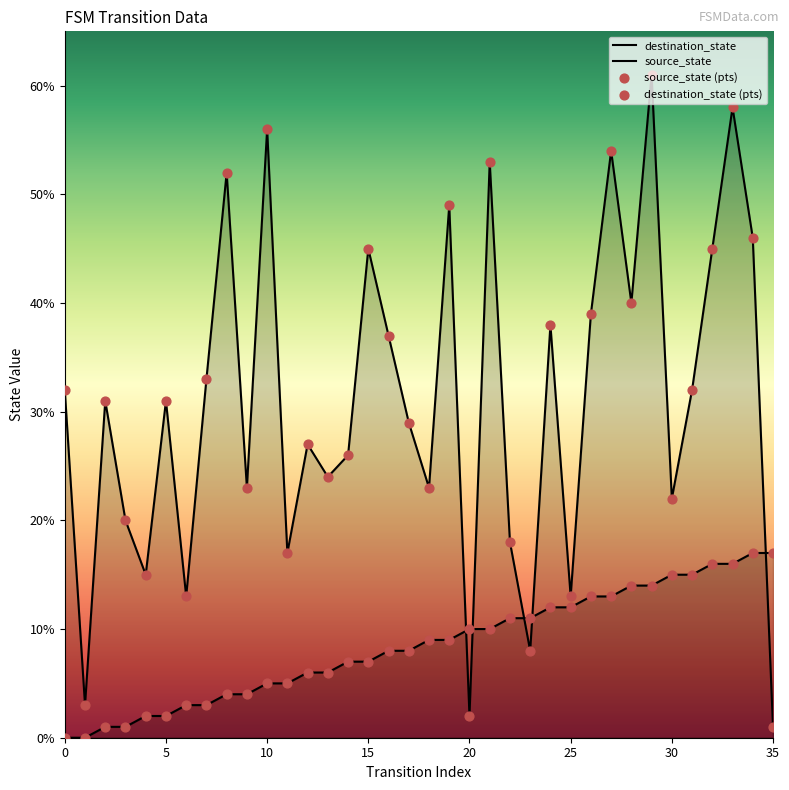

Which series contains the highest Y value?

destination_state